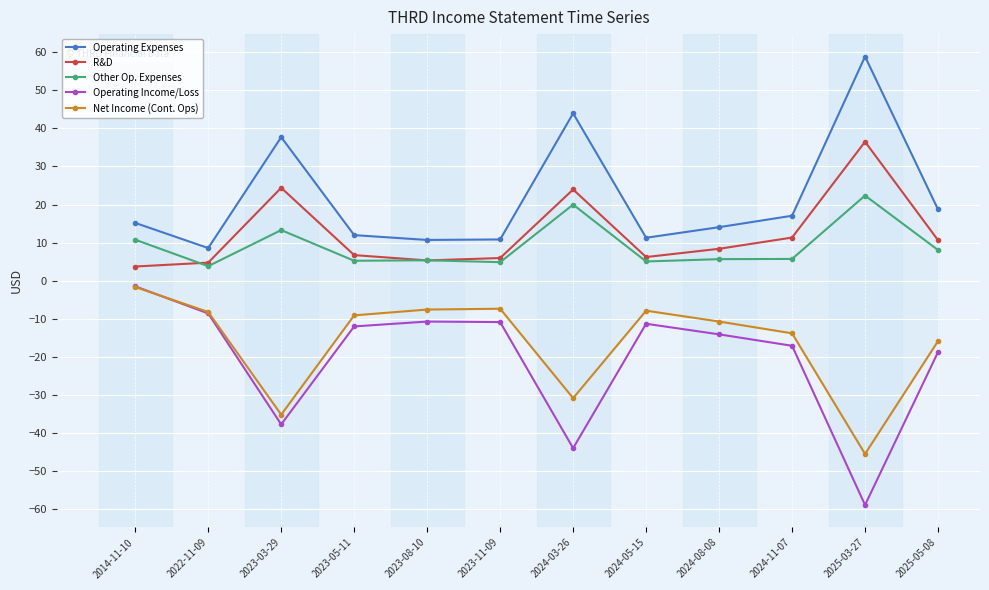

How many values in the R&D series are below 8?

6